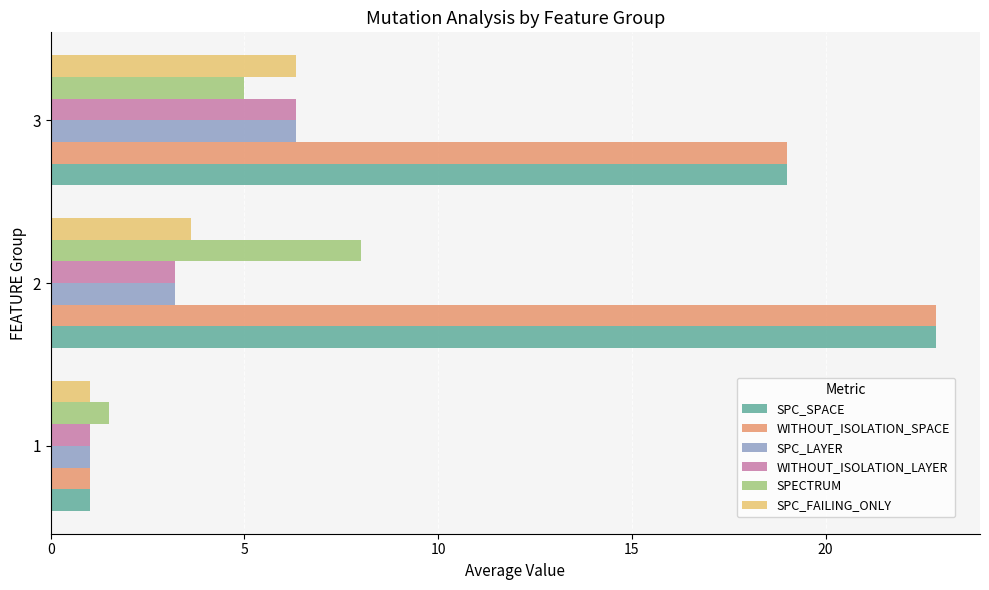

How many distinct data groups are displayed?

6